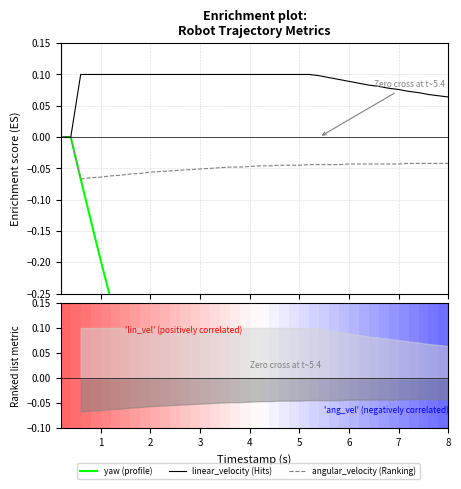

Count the number of data series in this chart.

3